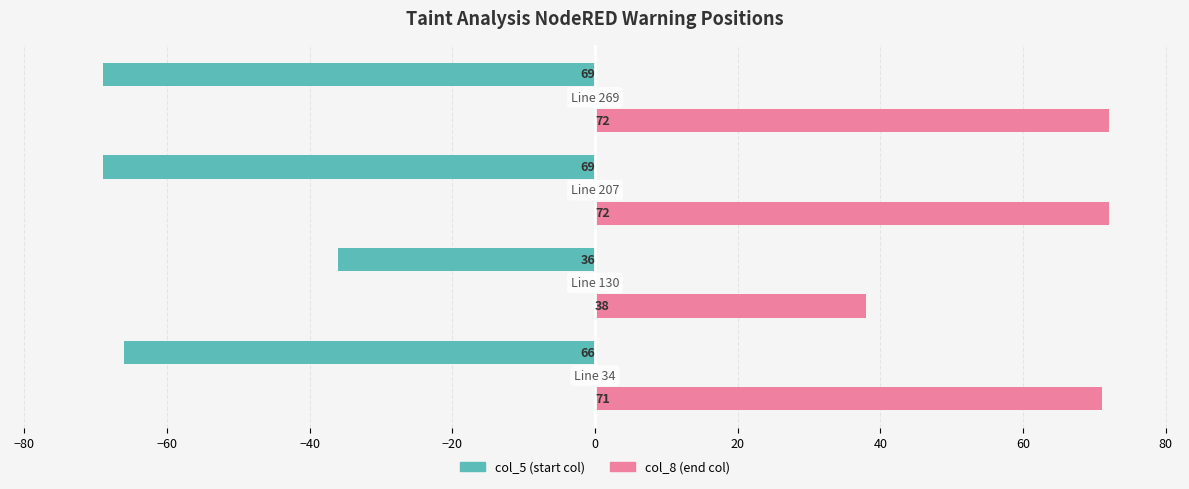

What is the greatest value displayed?

72